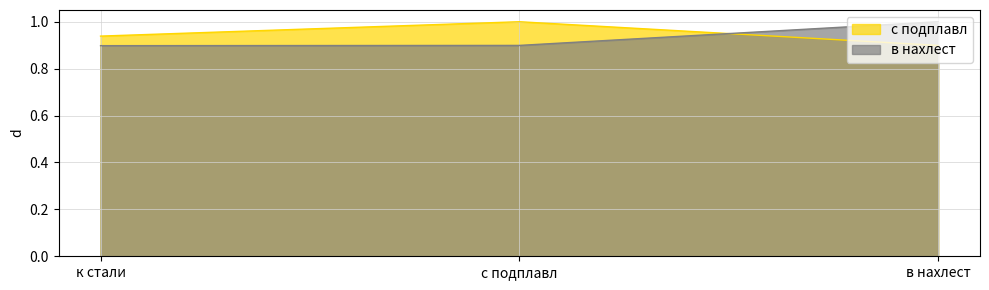

At в нахлест, list the series in order from smallest to largest.

с подплавл, в нахлест